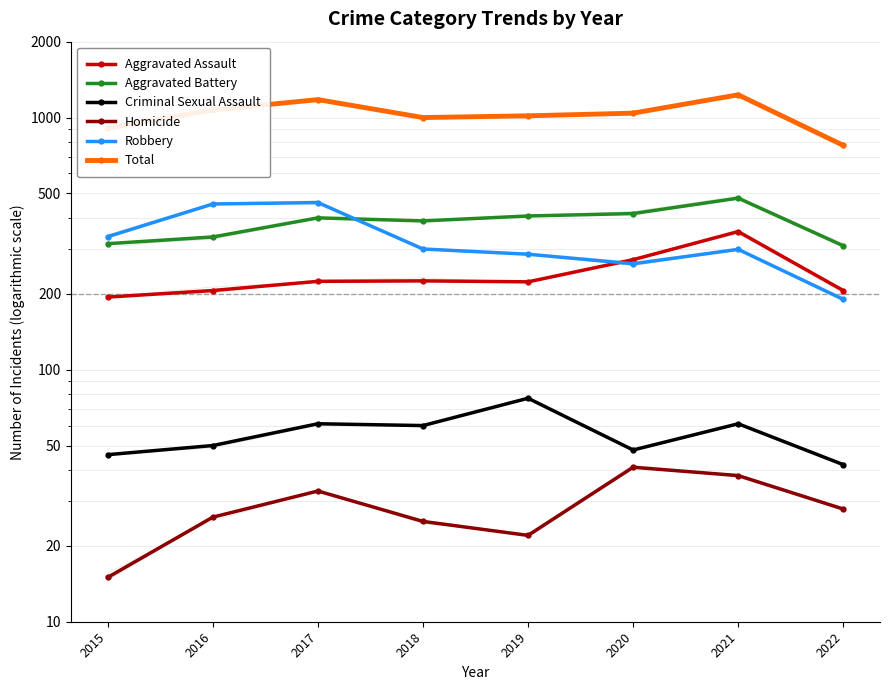

What is the maximum value shown in the chart?

1231